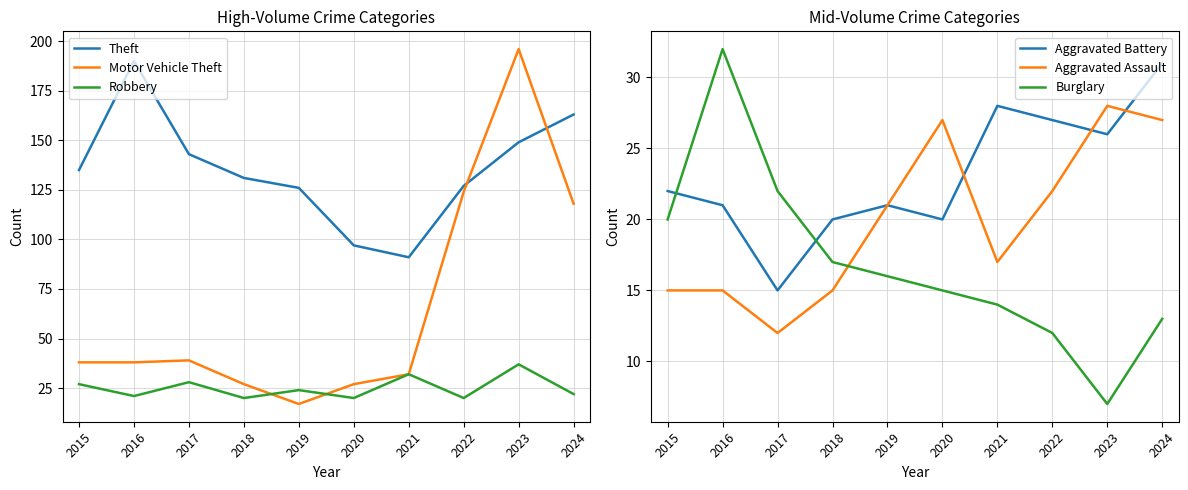

Is this an area chart (filled region under the line)?

No